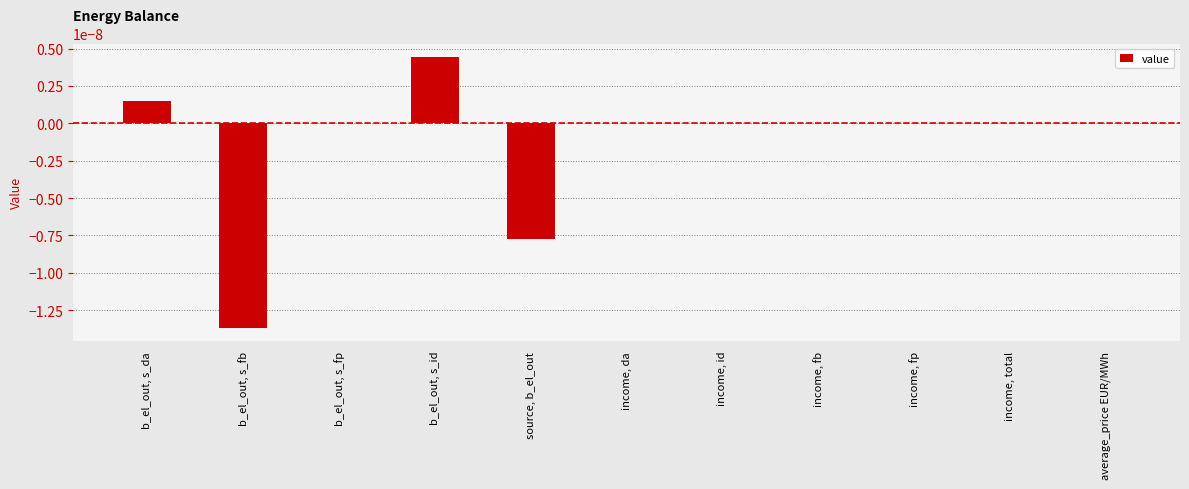

At which category does the chart reach its peak across all series?

b_el_out, s_id